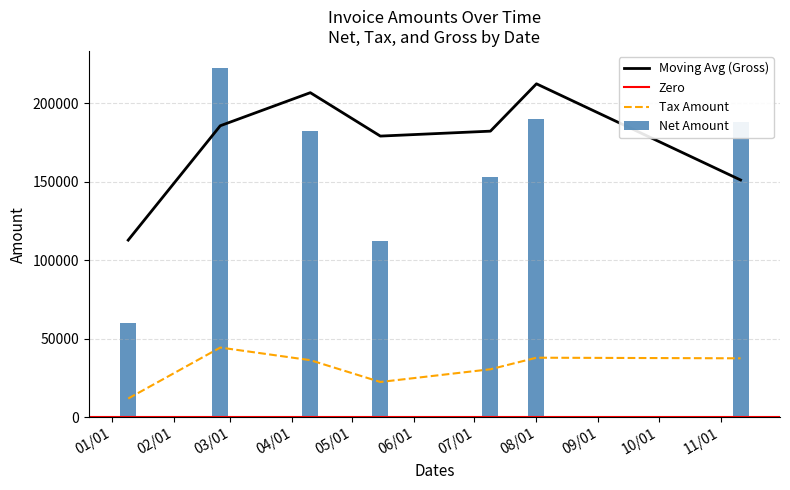

What is the lowest value of the Moving Avg (Gross) series?

112890.4